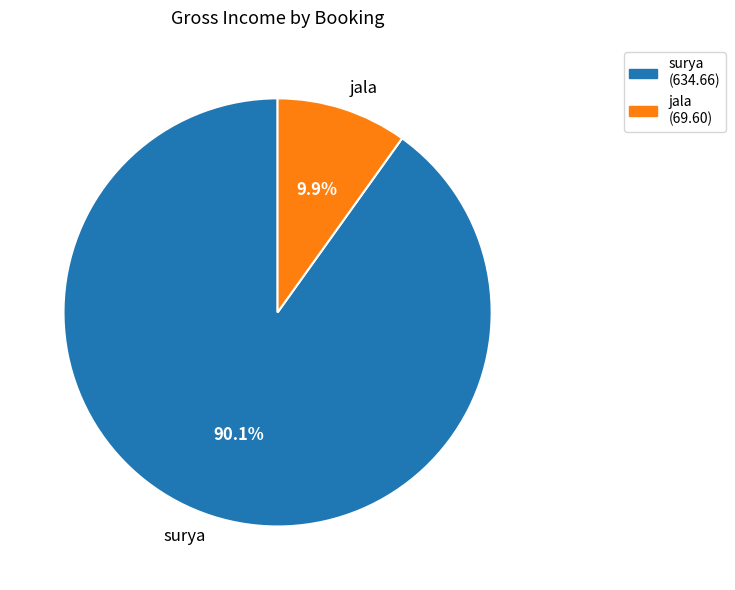

What is the ratio of the value at surya to the value at jala?

9.1